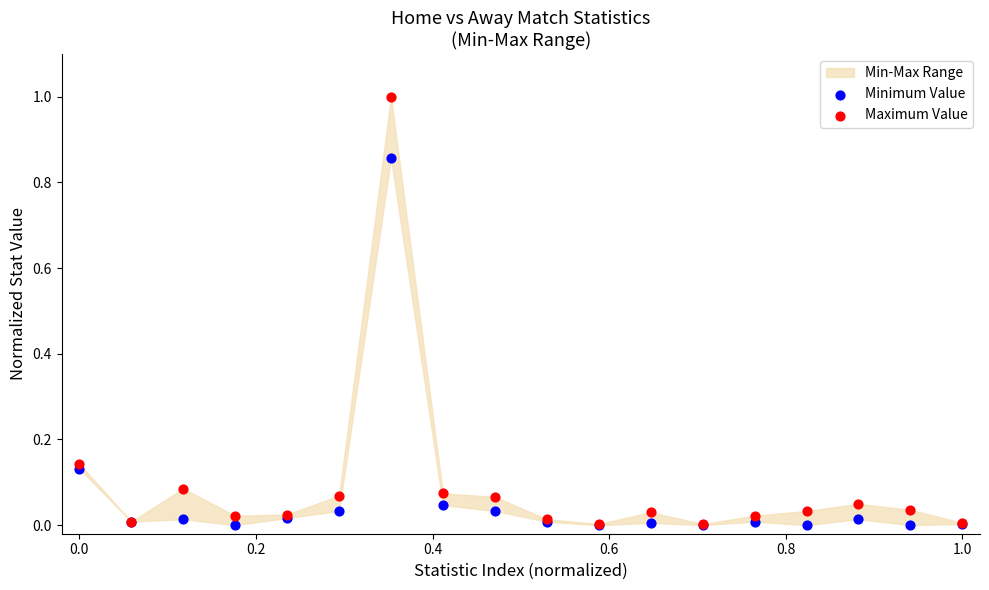

Which series has the widest spread of Y values?

Maximum Value